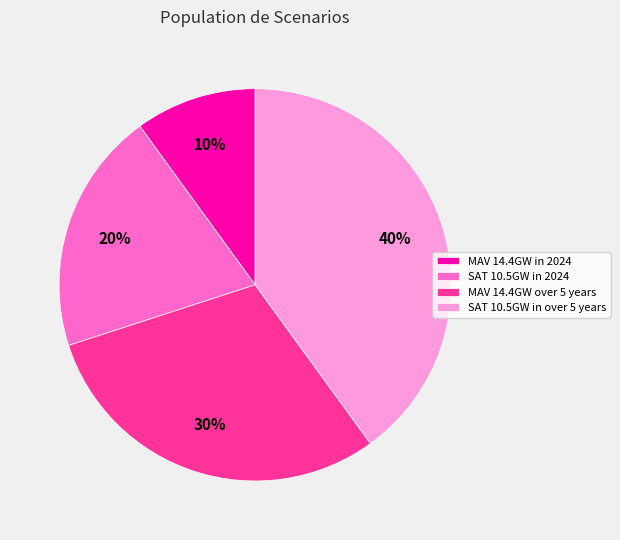

Do SAT 10.5GW in 2024 and SAT 10.5GW in over 5 years together represent more than half of the pie?

Yes